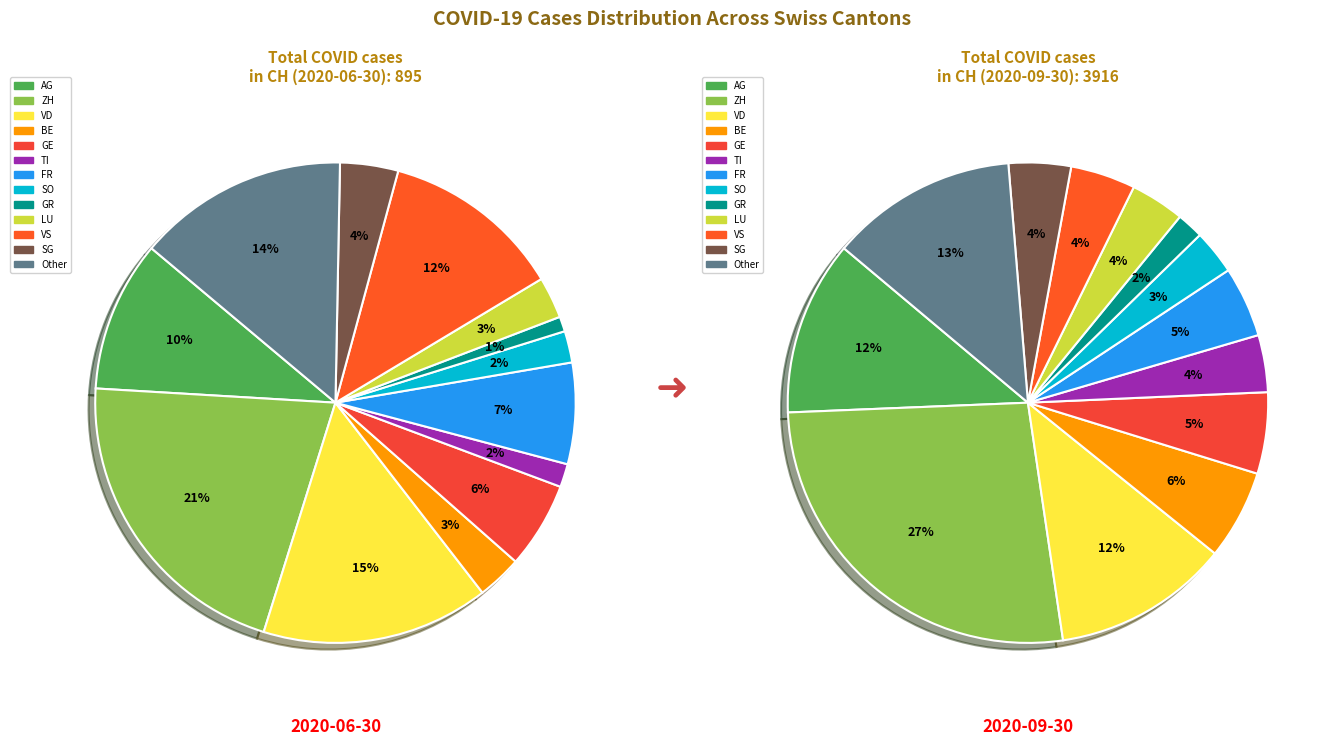

Between LU and GR, which is larger?

LU